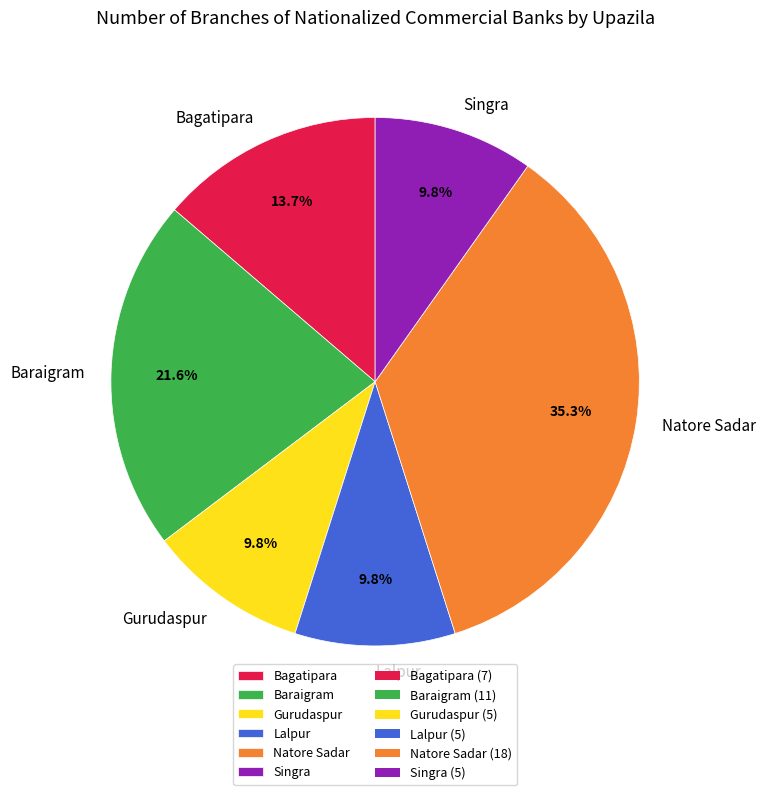

What is the ratio of the value at Bagatipara to the value at Baraigram?

0.6